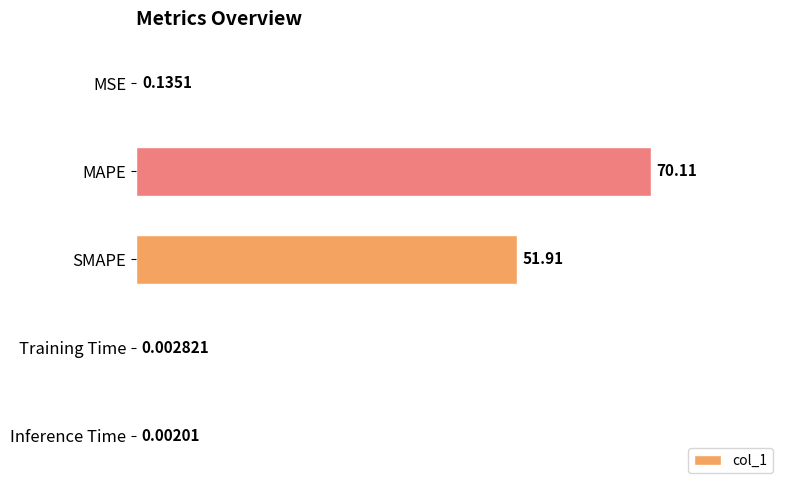

Which label corresponds to the largest value in the chart?

MAPE